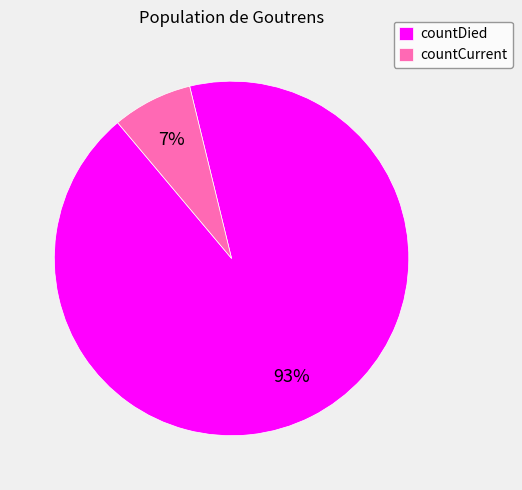

Rank the categories by value from highest to lowest.

countDied, countCurrent